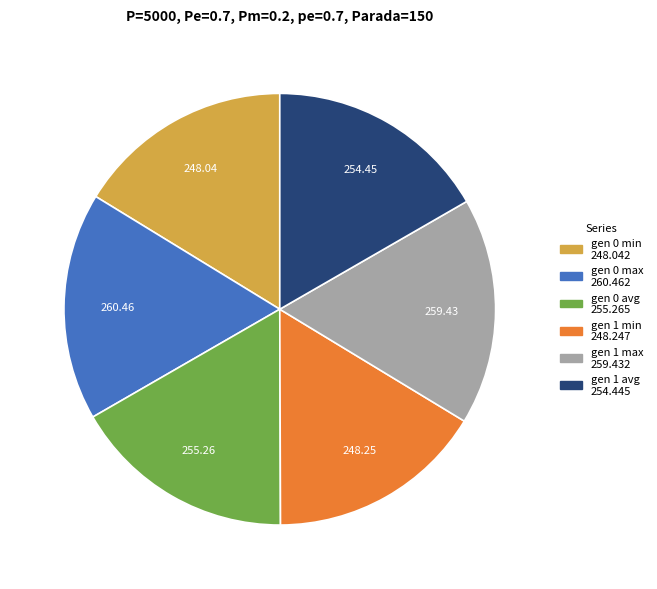

True or false: gen 0 max accounts for 4% of the total.

False